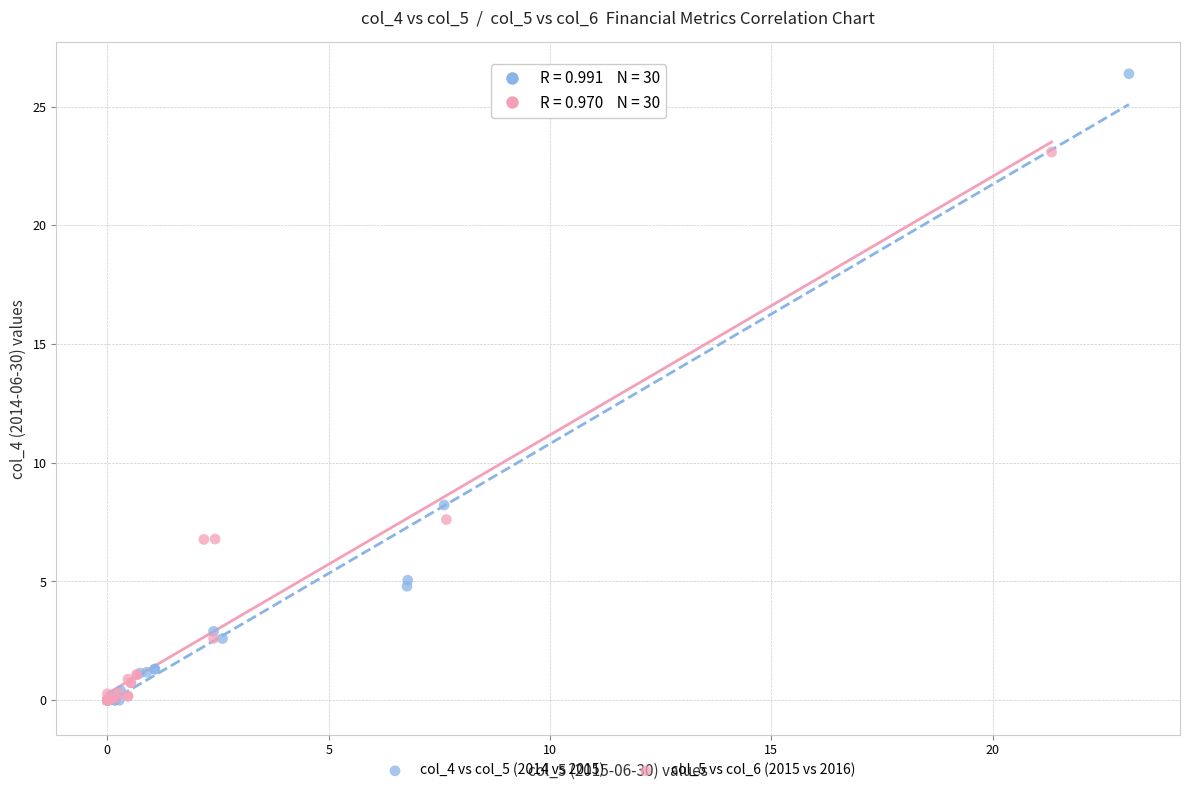

What are all the series names shown in the legend?

col_4 vs col_5 (2014 vs 2015), col_5 vs col_6 (2015 vs 2016)